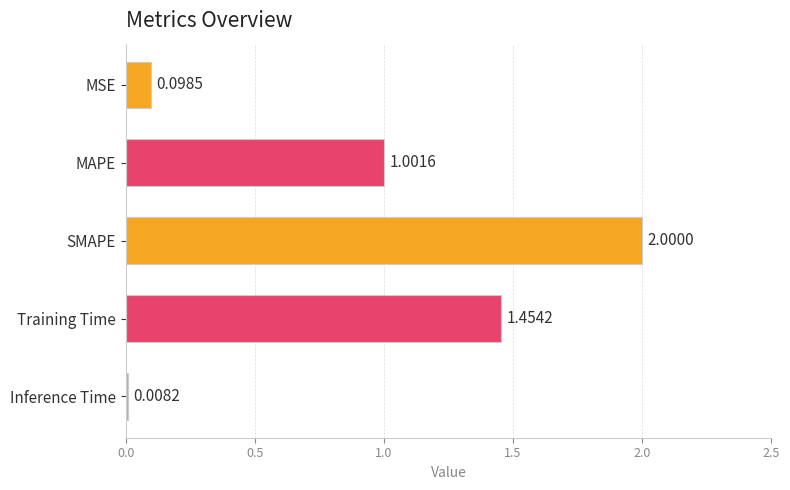

What is the difference between the maximum and minimum values?

2.0